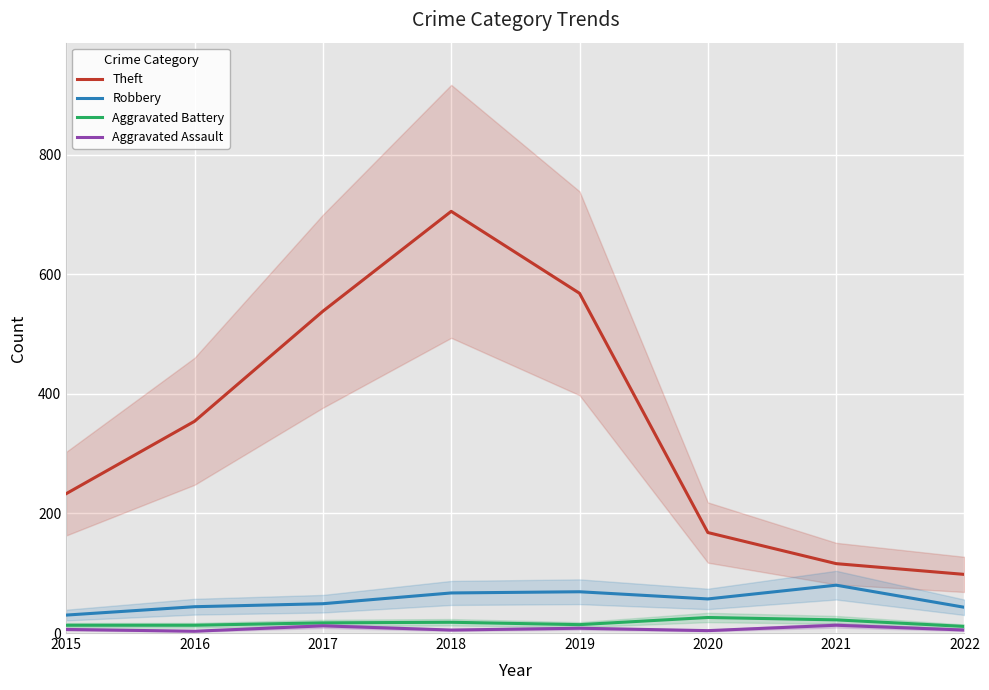

Which series changed the most between 2018 and 2022?

Theft